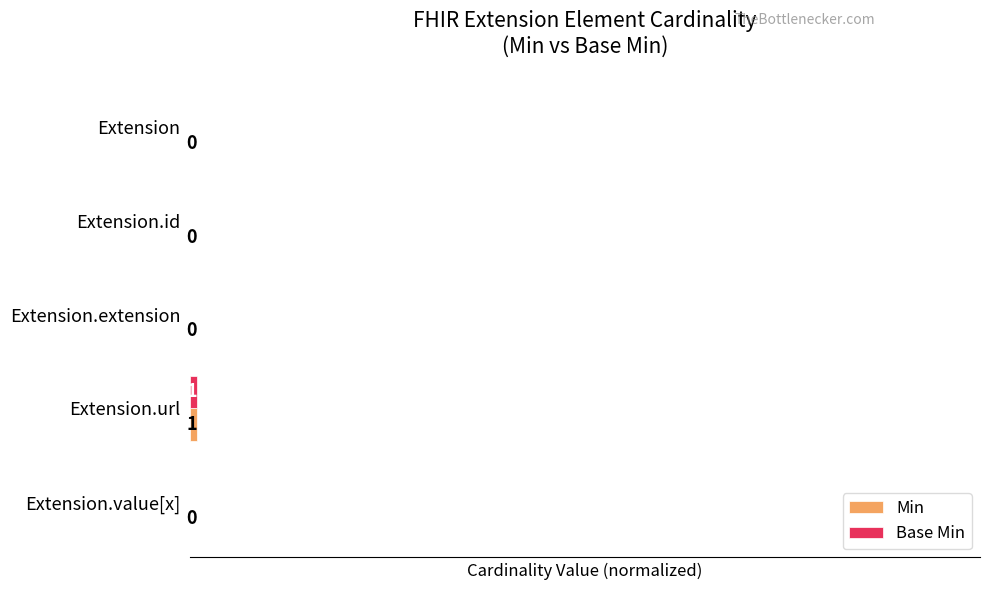

How many series are shown in this chart?

2